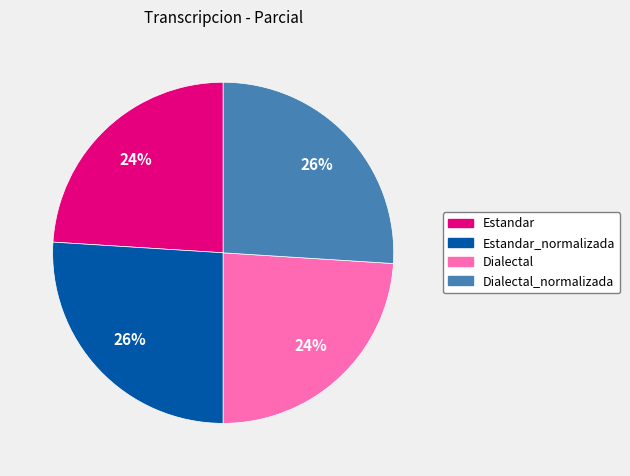

To the nearest percent, what is the difference between the largest and smallest slice percentages?

2%